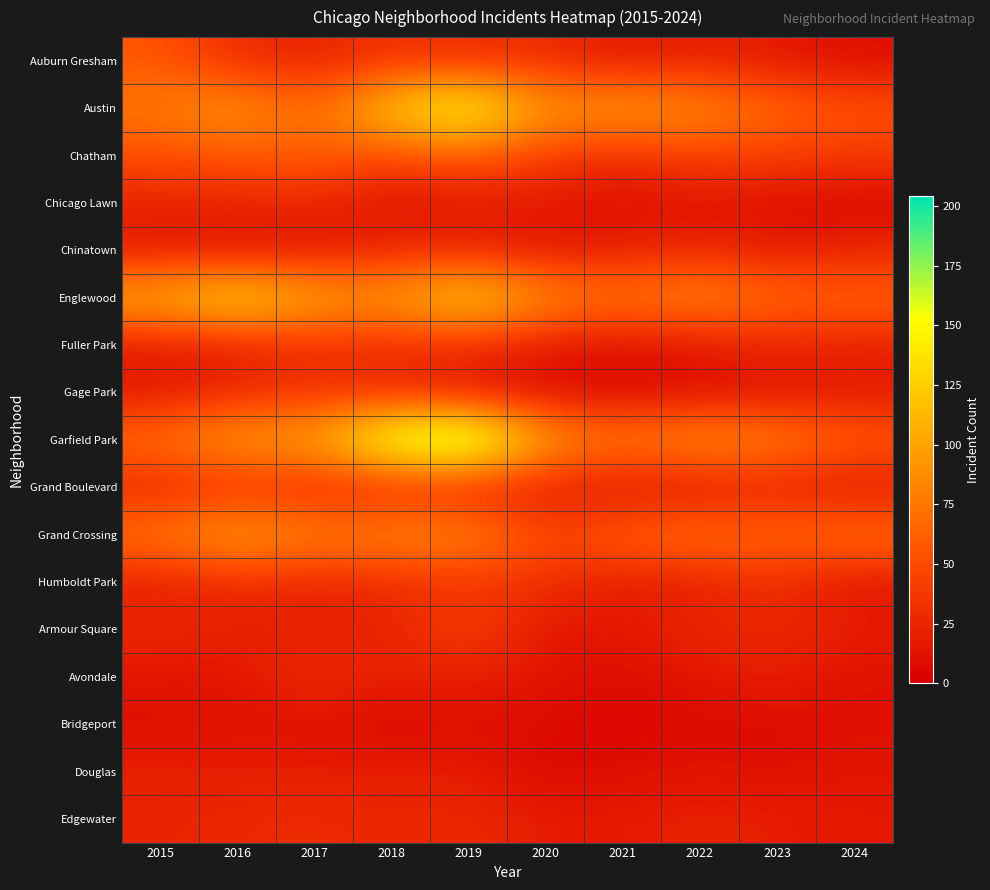

How many distinct data groups are displayed?

17